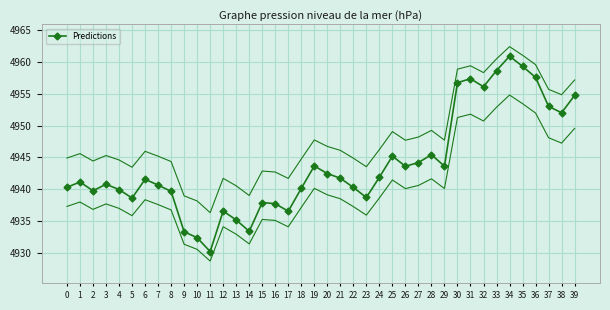

Where is the first local minimum?

2